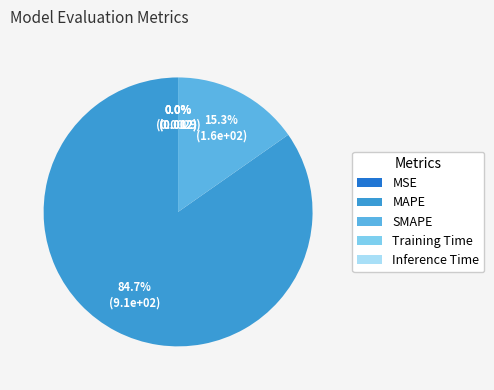

Does SMAPE account for over 50% of the chart?

No